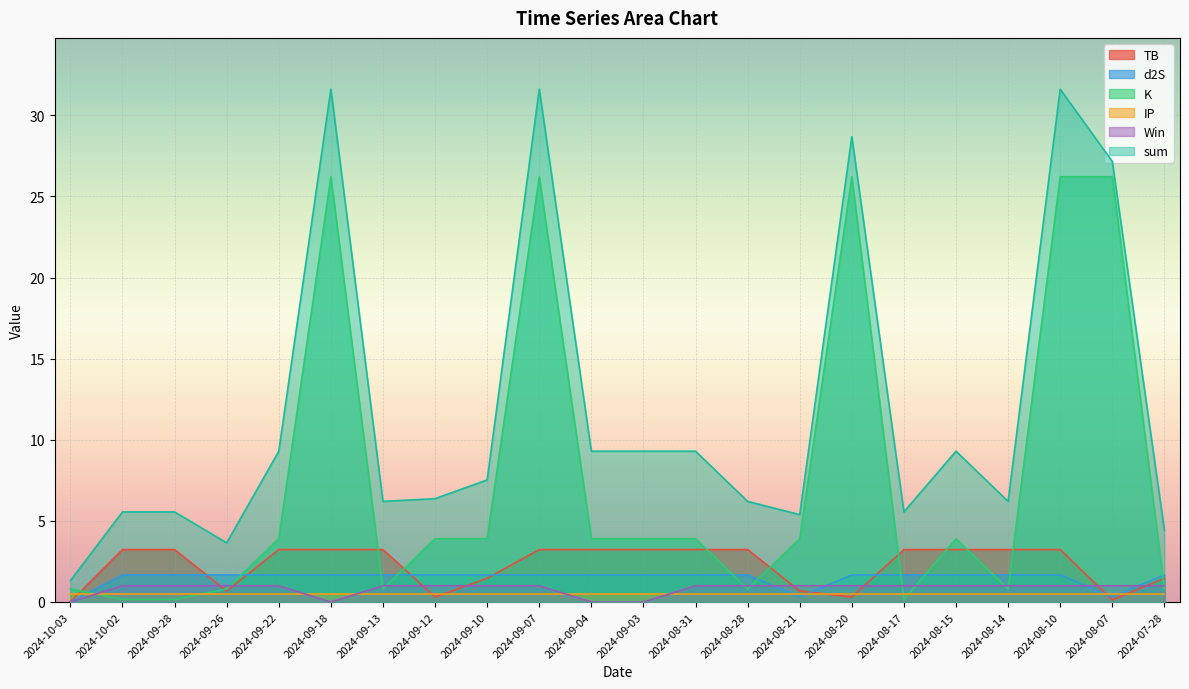

Where is the first local minimum for sum?

2024-09-26